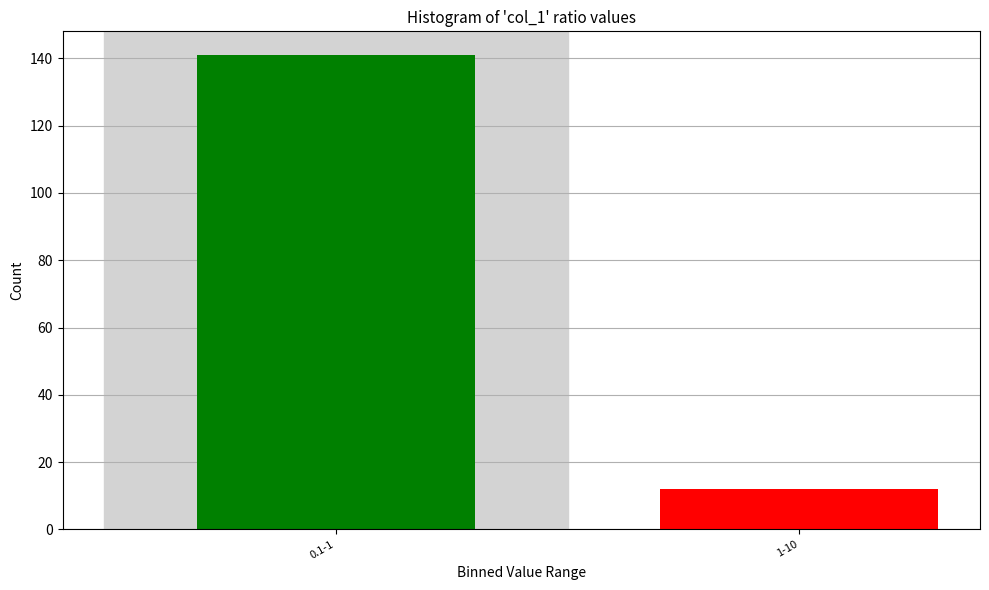

Reading right to left, extract all data points from this chart.

1-10=12	0.1-1=141